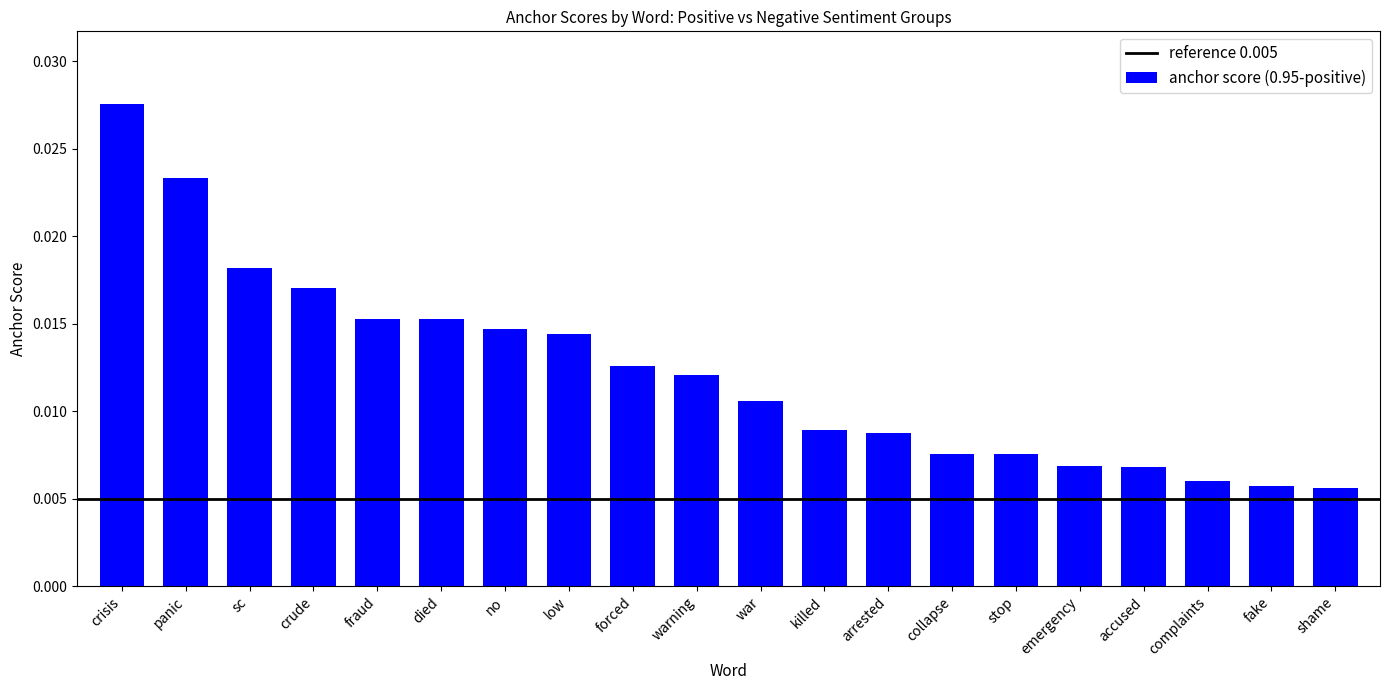

At which category does the chart reach its peak across all series?

crisis